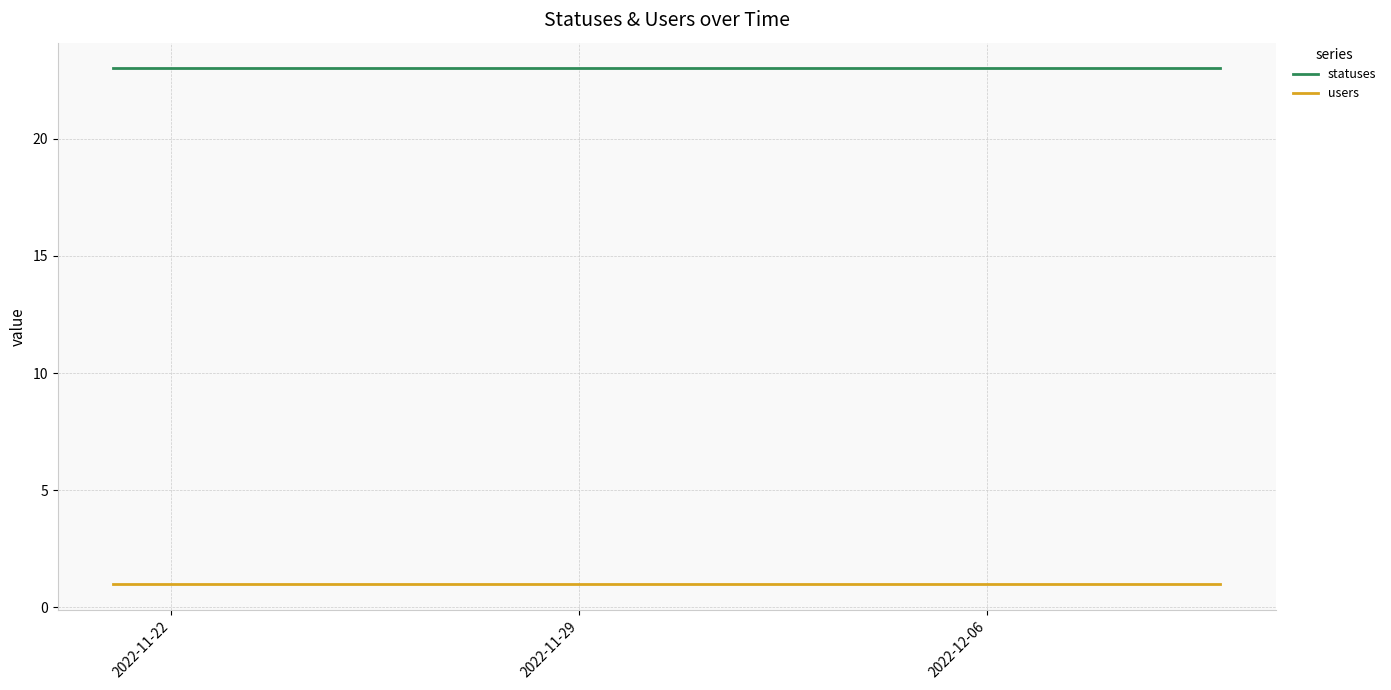

Rank the series by their average value, from highest to lowest.

statuses, users